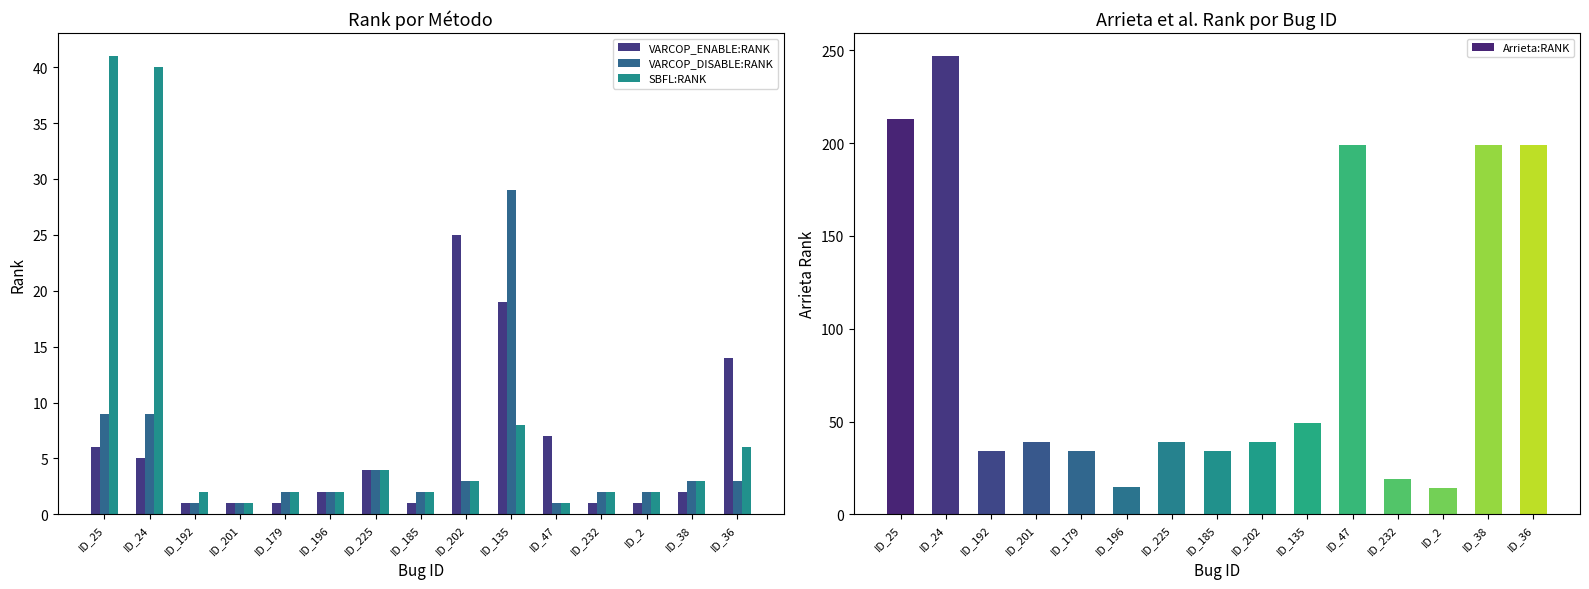

List the labels in order of VARCOP_DISABLE:RANK value, smallest first.

ID_192, ID_201, ID_47, ID_179, ID_196, ID_185, ID_232, ID_2, ID_202, ID_38, ID_36, ID_225, ID_25, ID_24, ID_135